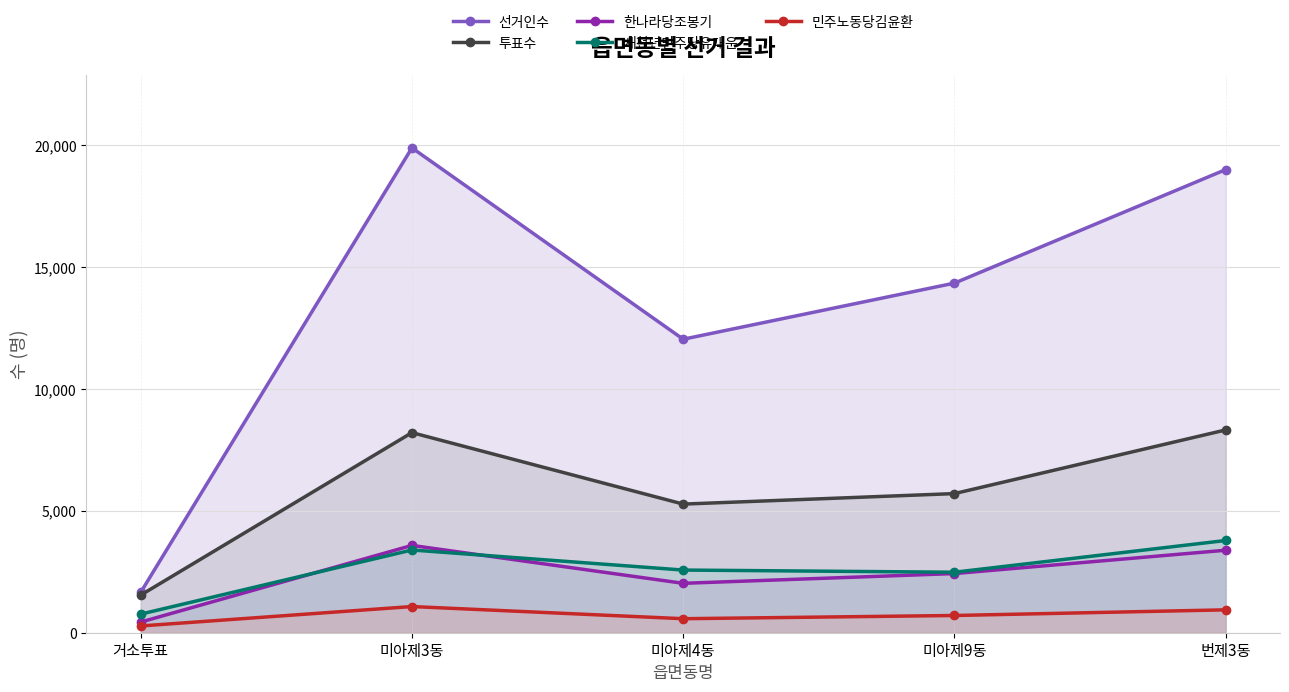

List the series in order of their peak value, lowest first.

민주노동당김윤환, 한나라당조봉기, 새천년민주당유대운, 투표수, 선거인수